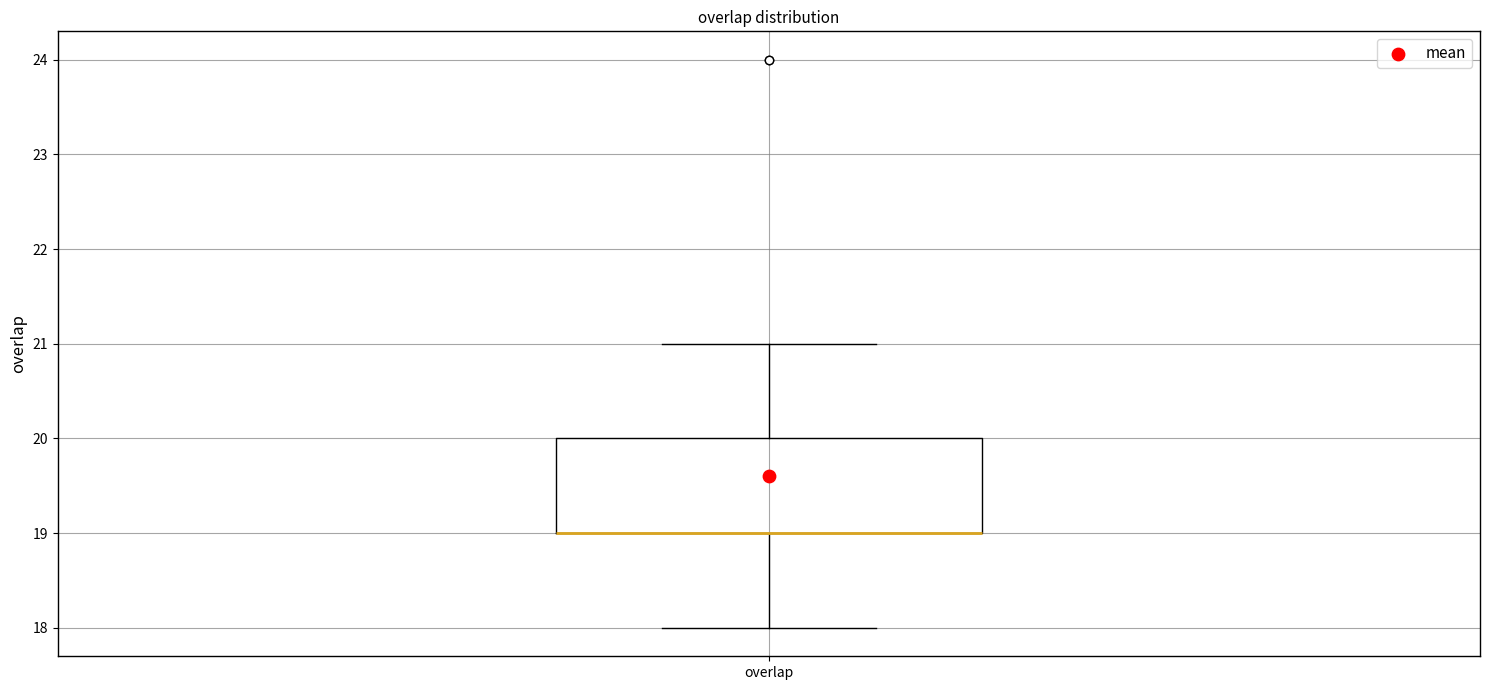

Read this box plot against the y-axis: the position of the median line, the range covered by the box, and the ends of both whiskers. The values are not printed on the chart, so give them approximately, as read against the axis.

median 19 (drawn on the box's lower edge), box 19 to 20, whiskers 18 to 21